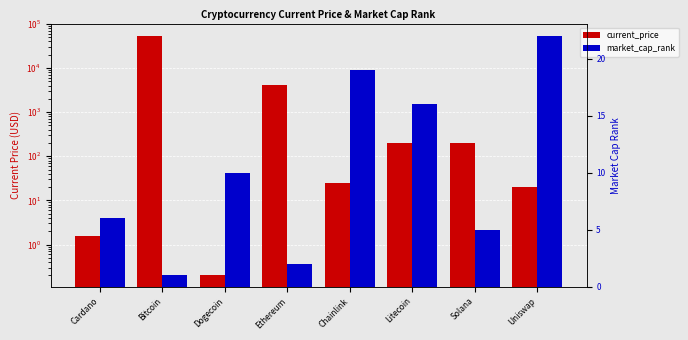

List the series in order of their peak value, highest first.

current_price, market_cap_rank